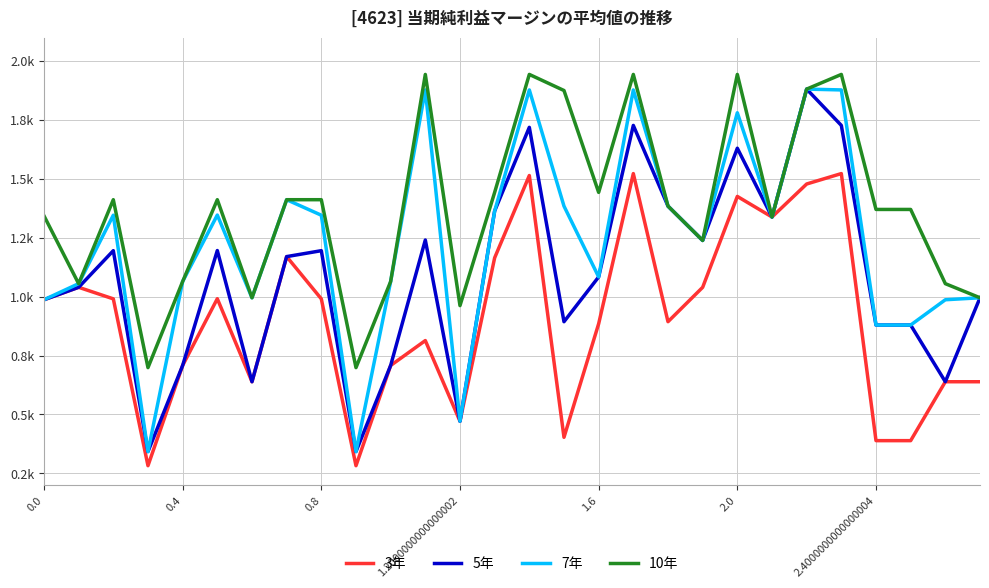

What are all the series names shown in the legend?

3年, 5年, 7年, 10年